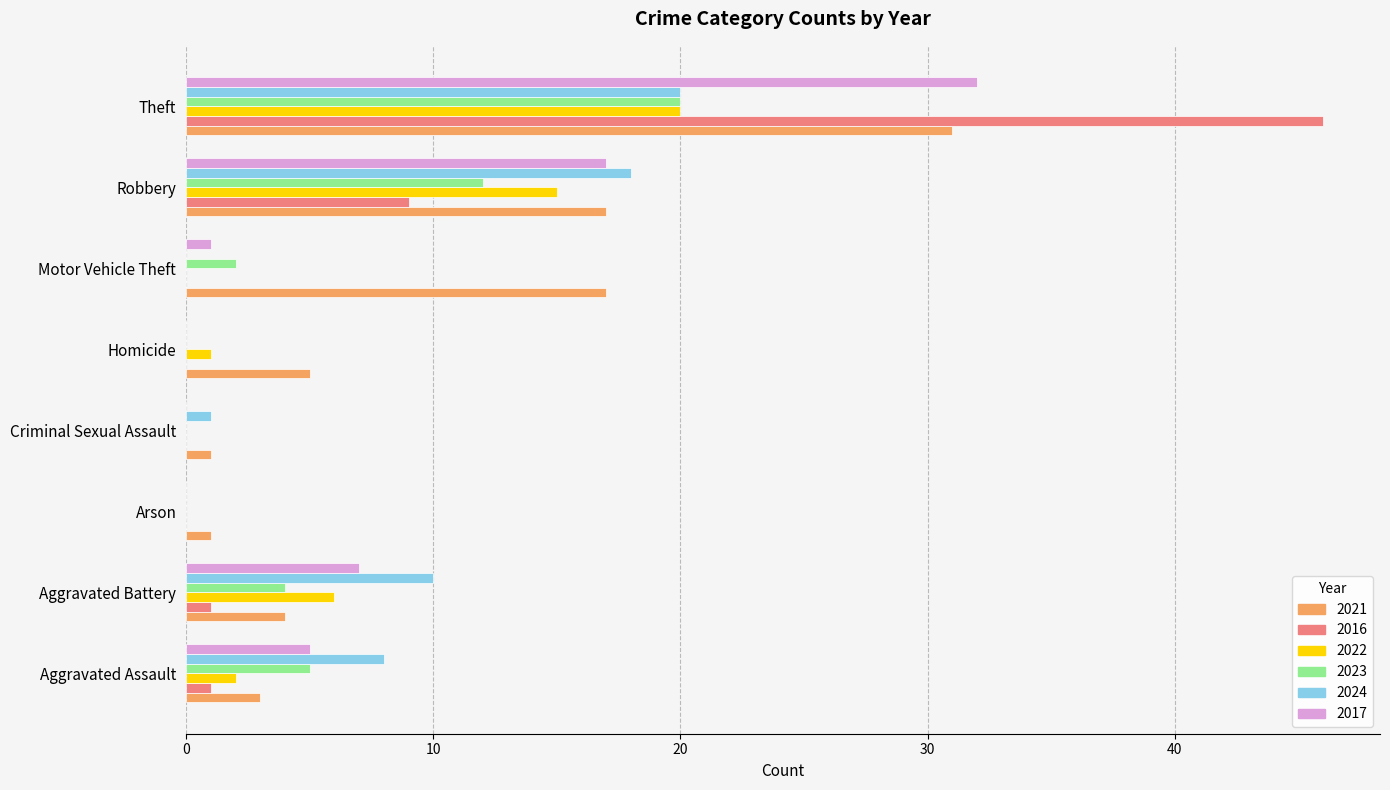

What are all the series names shown in the legend?

2021, 2016, 2022, 2023, 2024, 2017